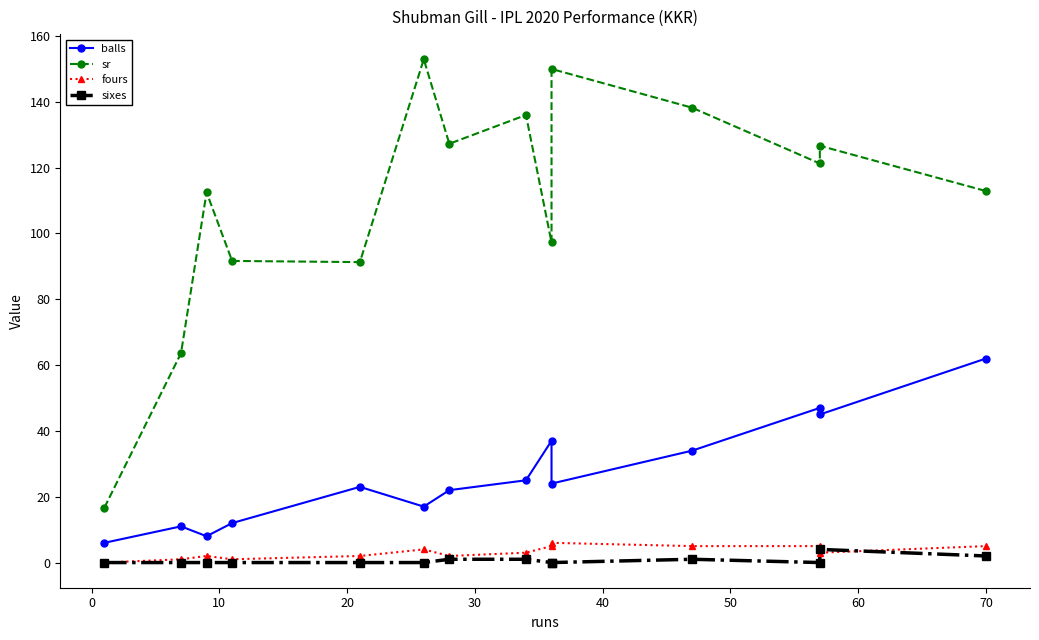

What are all the series names shown in the legend?

balls, sr, fours, sixes